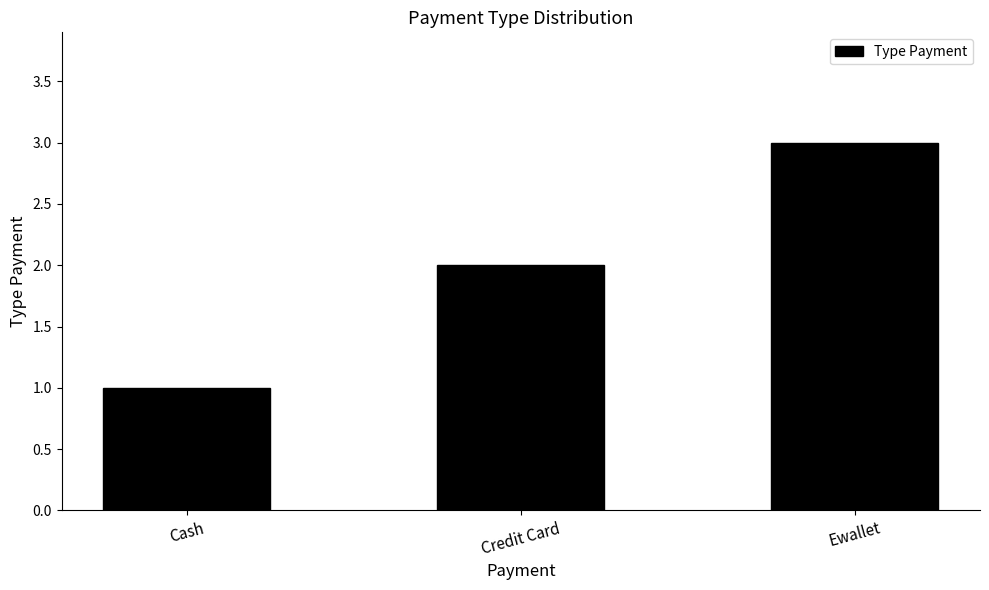

At which category does the chart reach its minimum across all series?

Cash